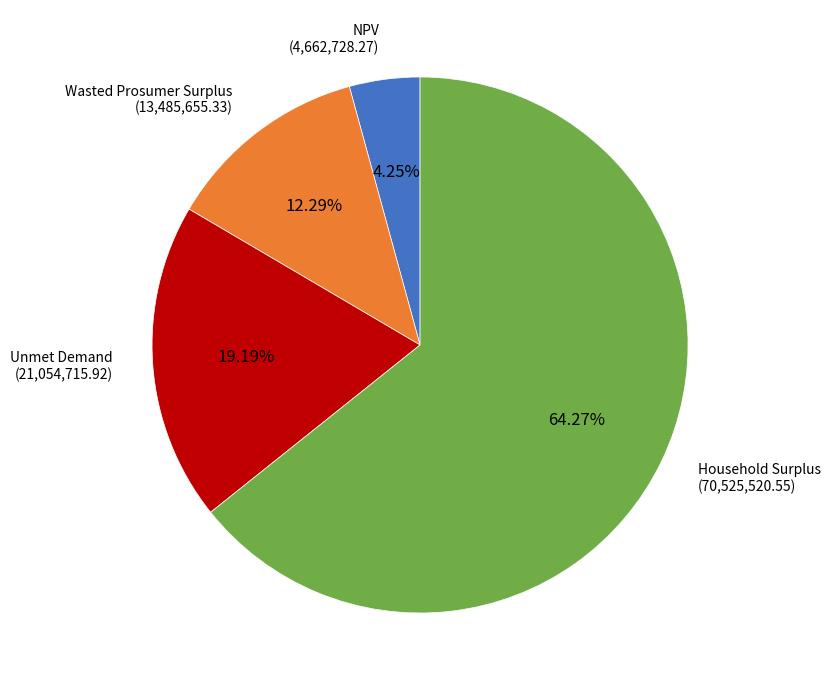

Is there any slice that represents more than half of the pie?

Yes